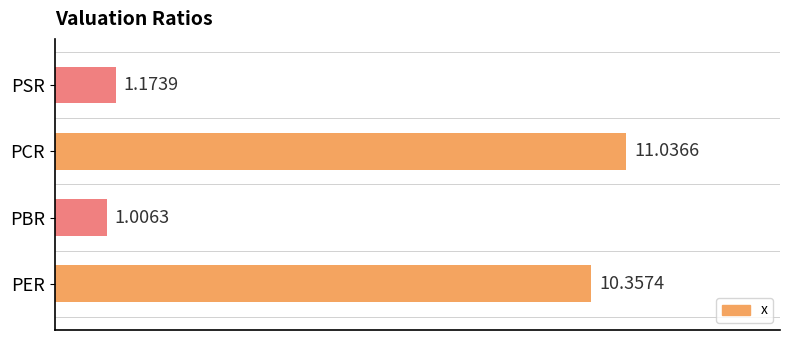

Which has a higher value, PER or PCR?

PCR